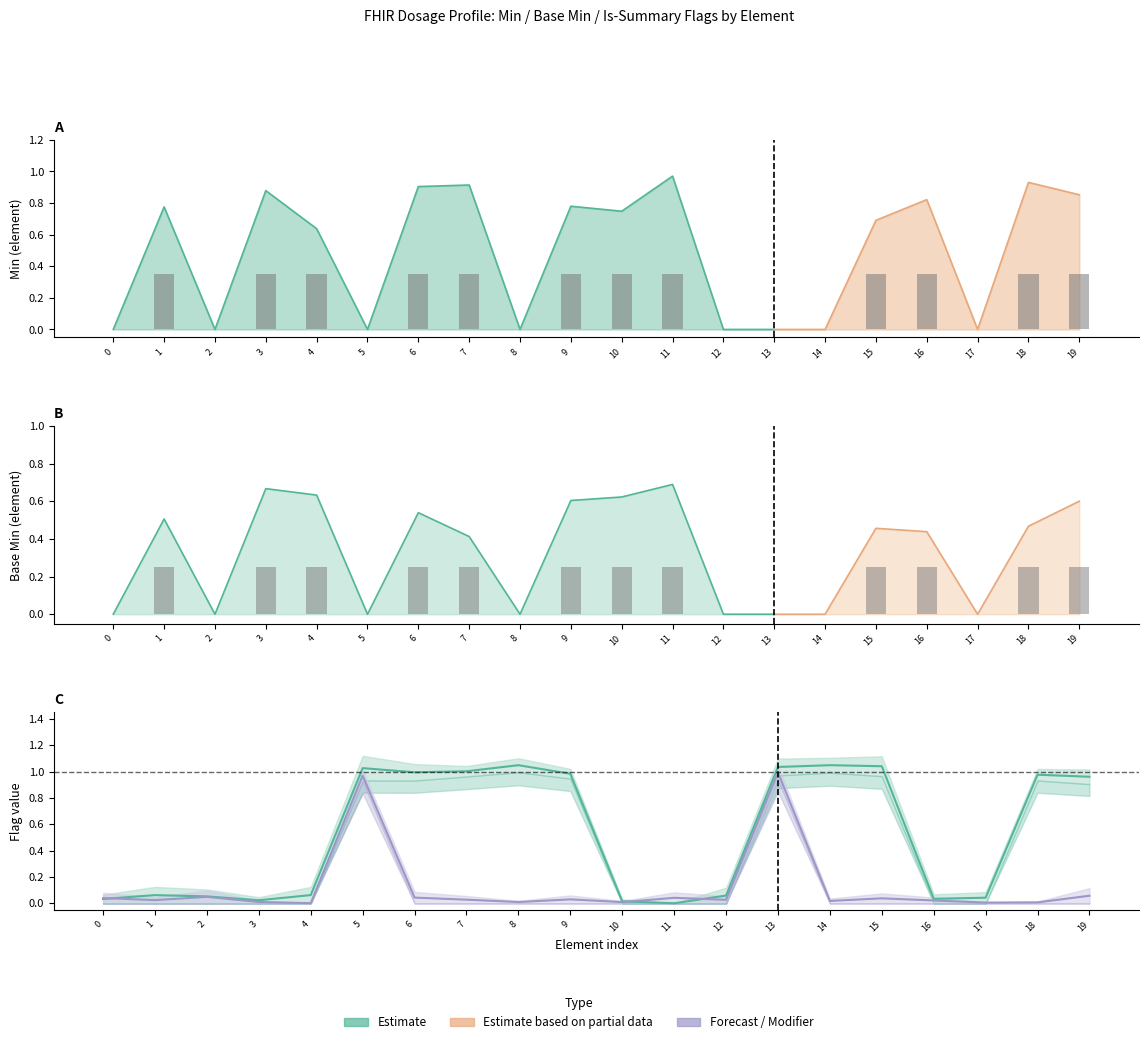

What is the greatest value displayed?

1